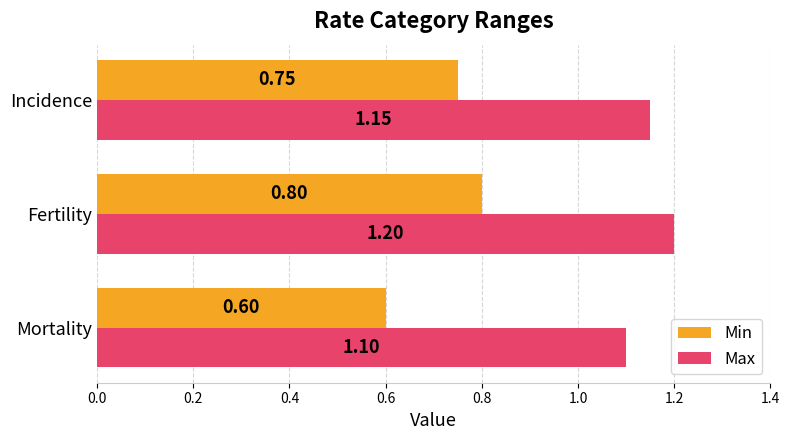

Where is Max nearest to the value 1?

Mortality